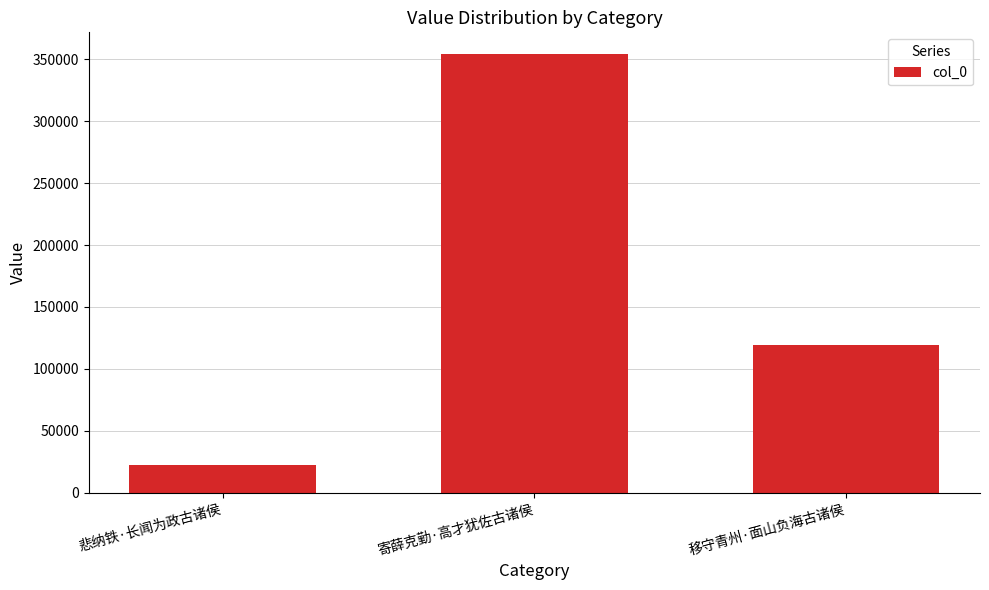

What position from the right is 寄薛克勤·高才犹佐古诸侯?

2